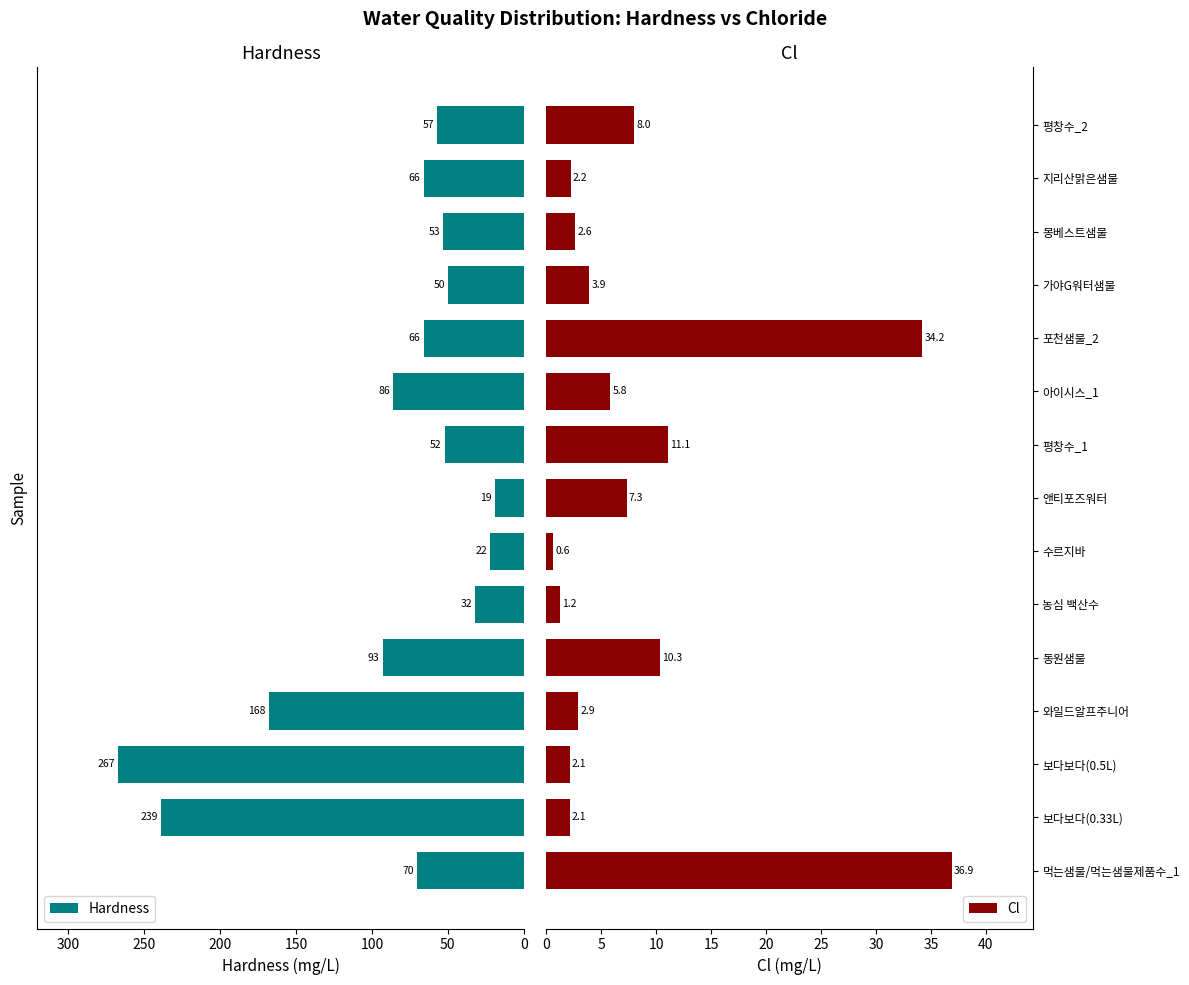

List the series in order of their overall mean, highest first.

Hardness, Cl